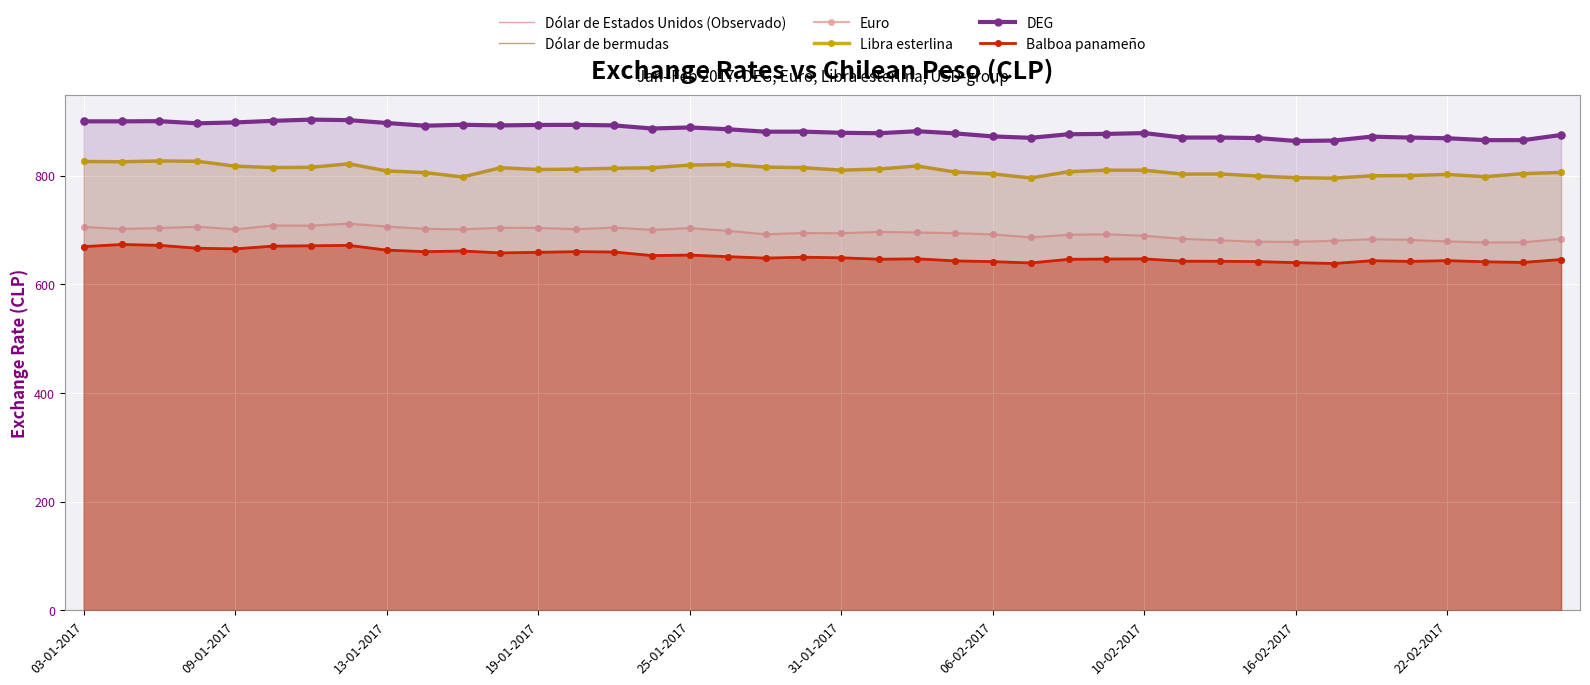

Is the value of DEG at 13-01-2017 greater than the value of Euro at 10?

Yes